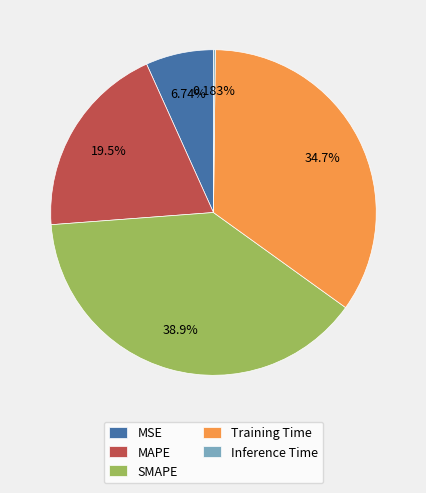

Which slice is the largest?

SMAPE